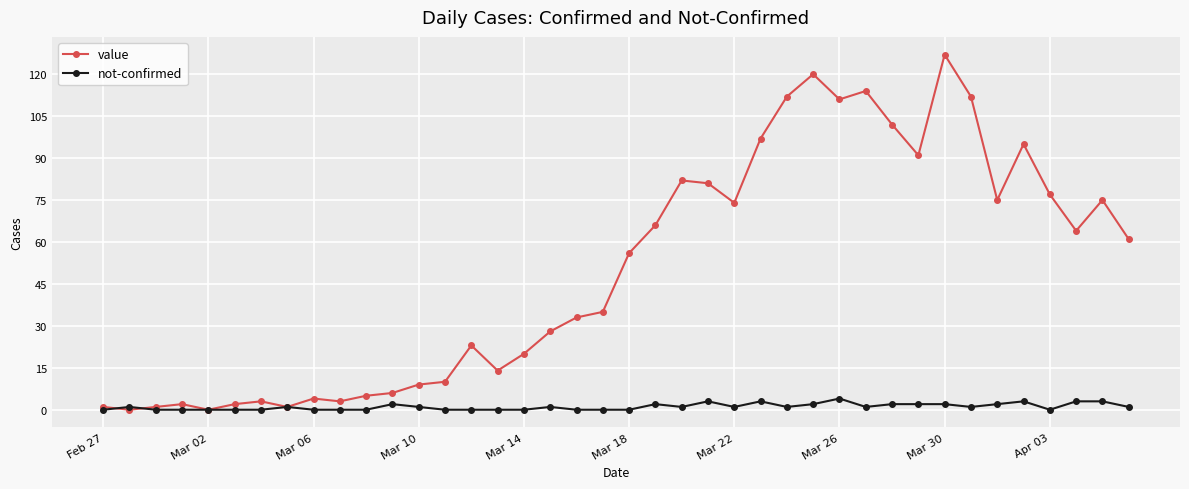

True or false: not-confirmed has more than 1 interior local peaks.

True